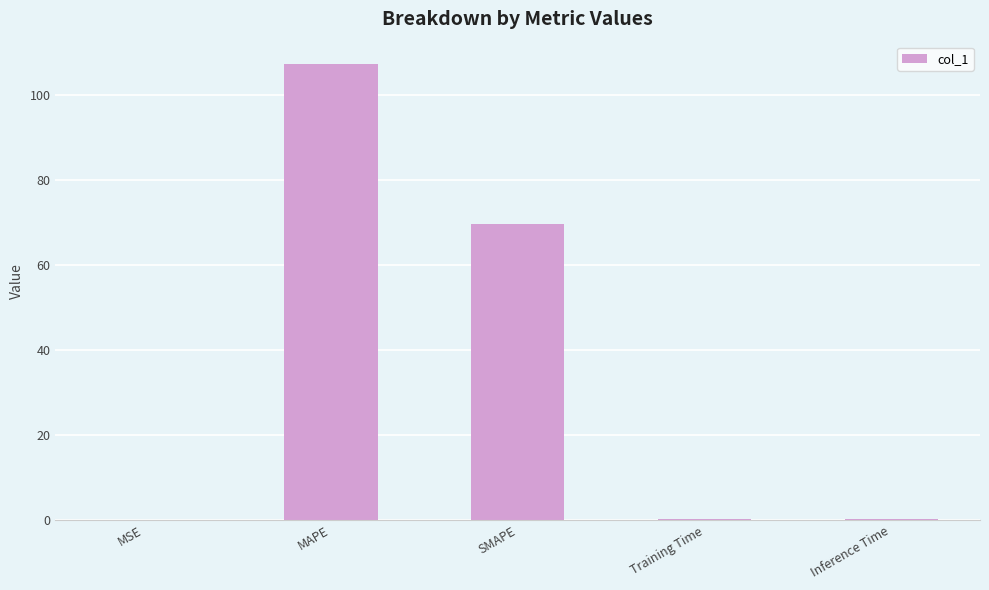

What is the sum of all values?

177.9